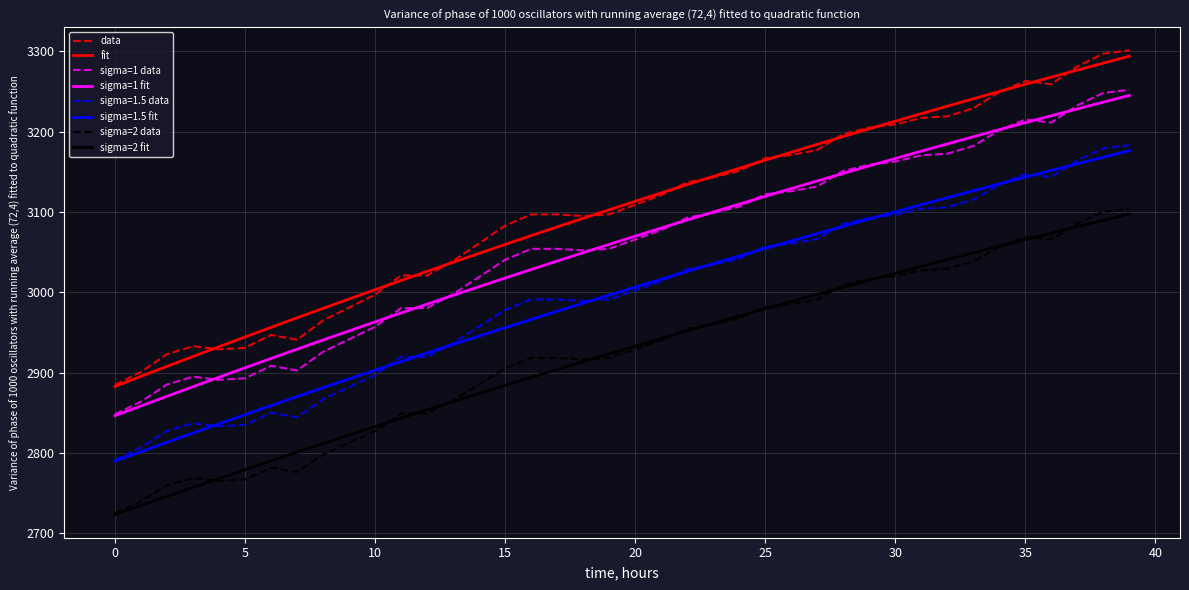

True or false: the data has more than 2 interior local peaks.

True